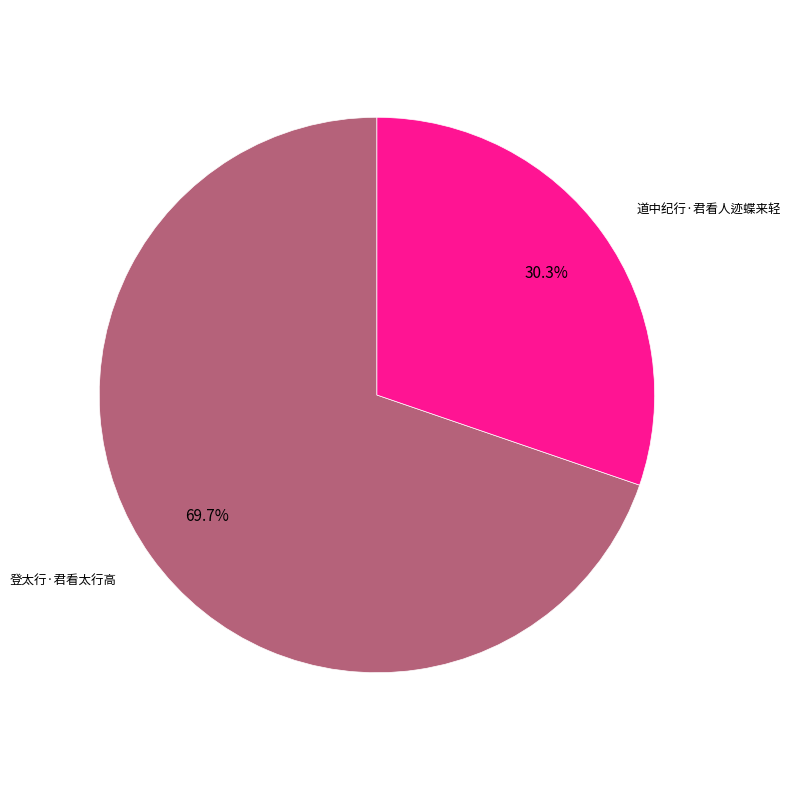

The 登太行·君看太行高 slice represents 70% of the pie. True or false?

True